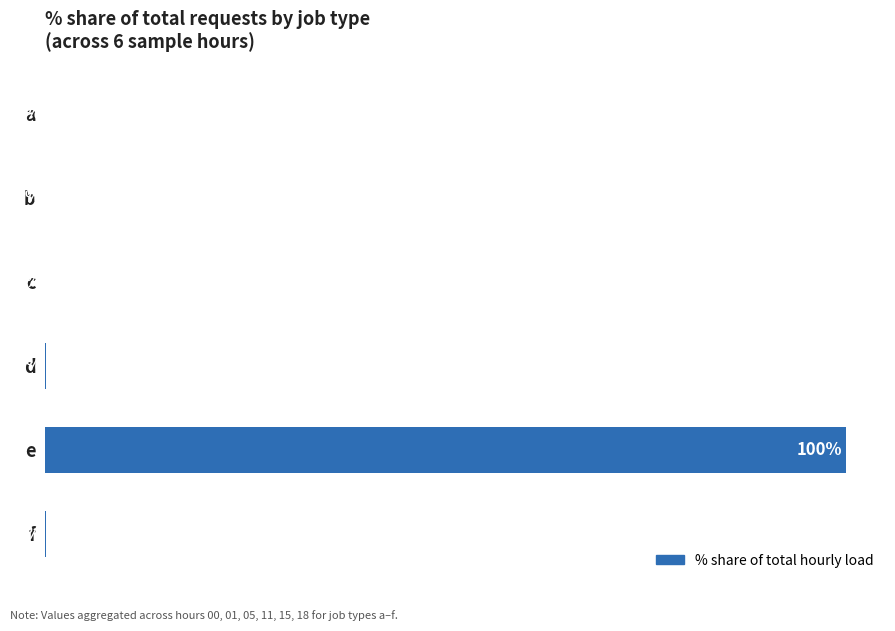

Which label corresponds to the largest value in the chart?

e